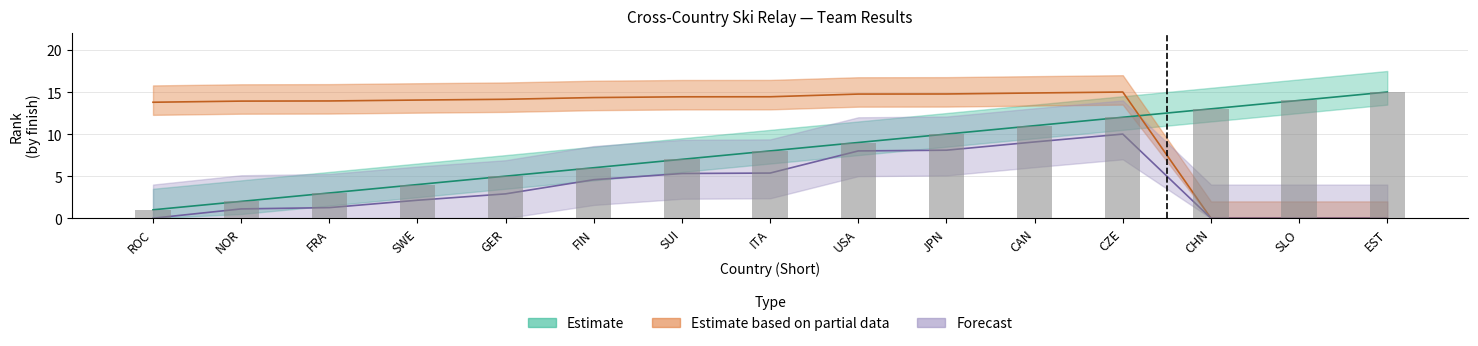

Which series has the widest spread of values?

Estimate based on partial data